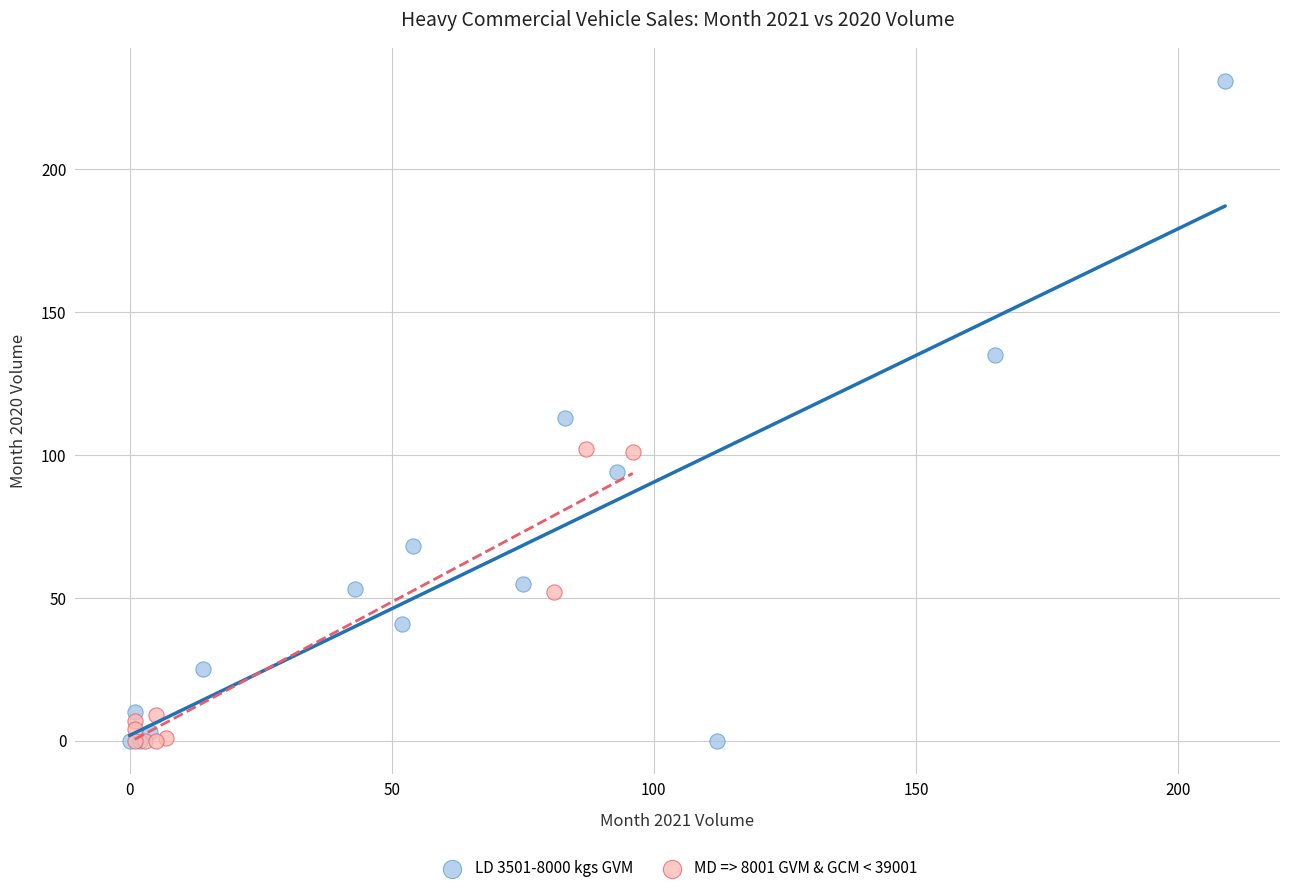

Which series has the largest Y range (max minus min)?

LD 3501-8000 kgs GVM